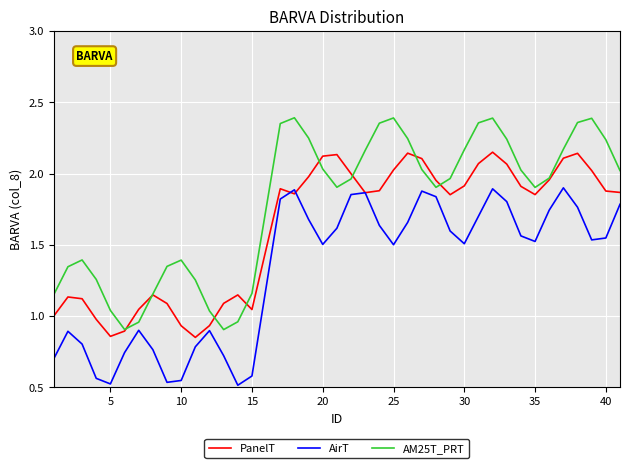

Which series has the largest range (max minus min)?

AM25T_PRT